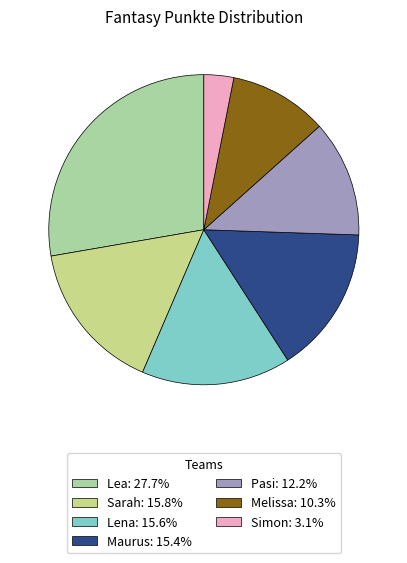

True or false: Lena accounts for 16% of the total.

True